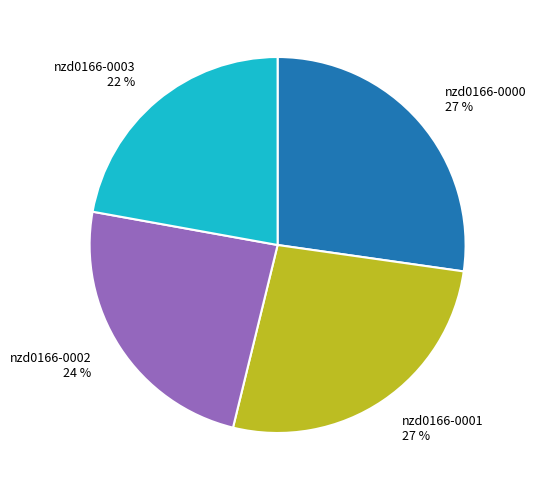

Is it true that nzd0166-0000 is 27% of the pie?

True